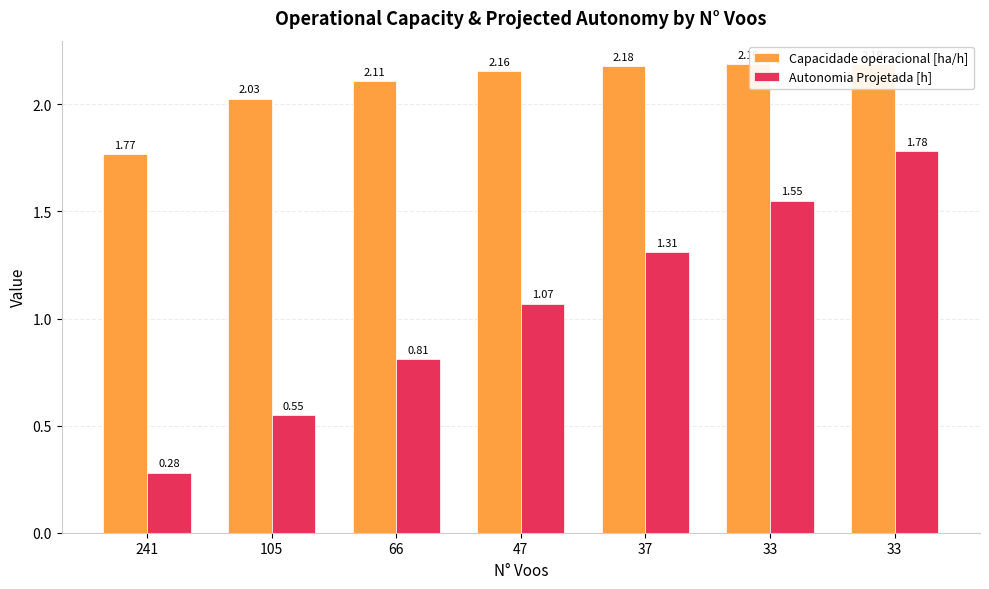

What is the total value across all series at 241?

2.0